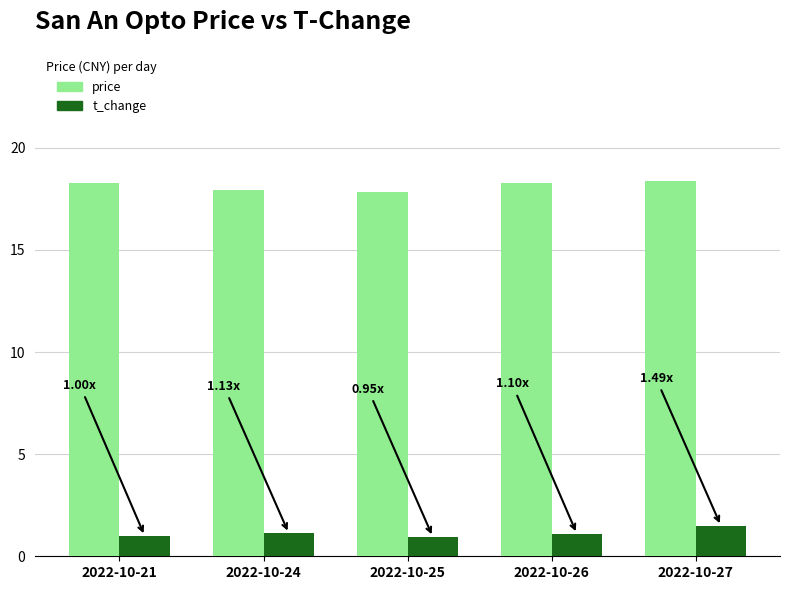

List the series in order of their overall mean, lowest first.

t_change, price